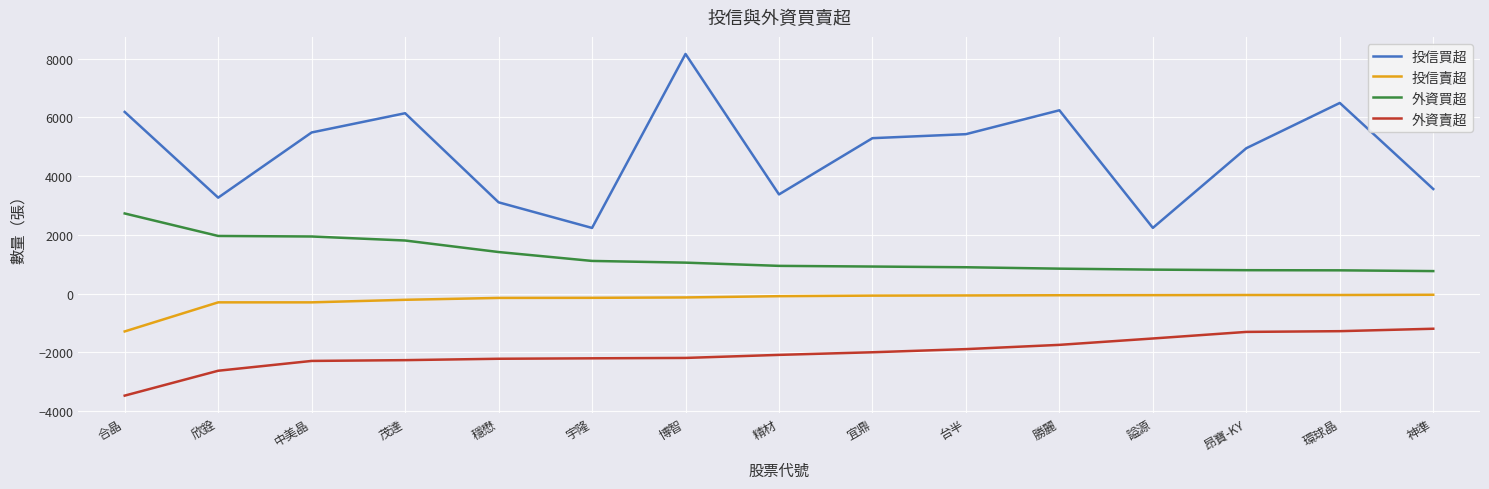

How many lines are shown in the chart?

4